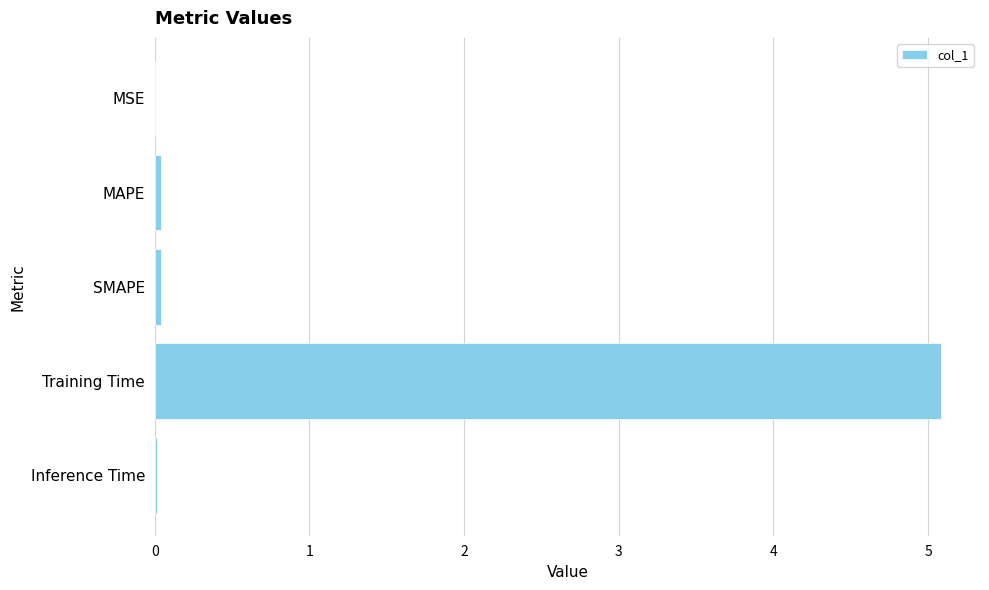

Count the number of data series in this chart.

1